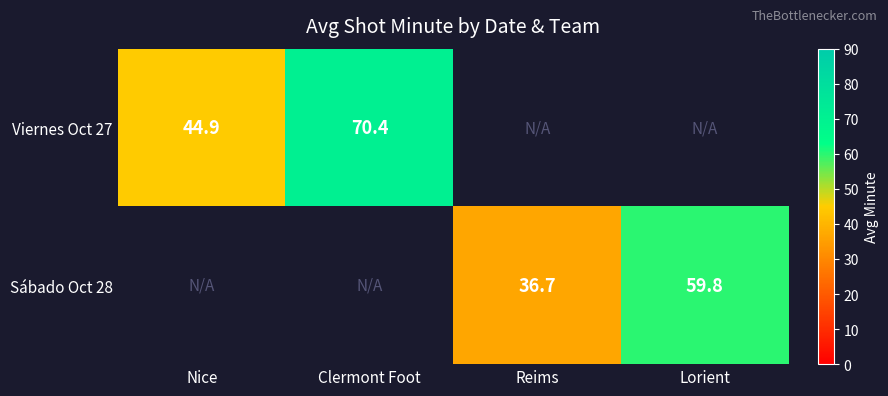

Is it true that Sábado Oct 28 equals 29.1 at Lorient?

False